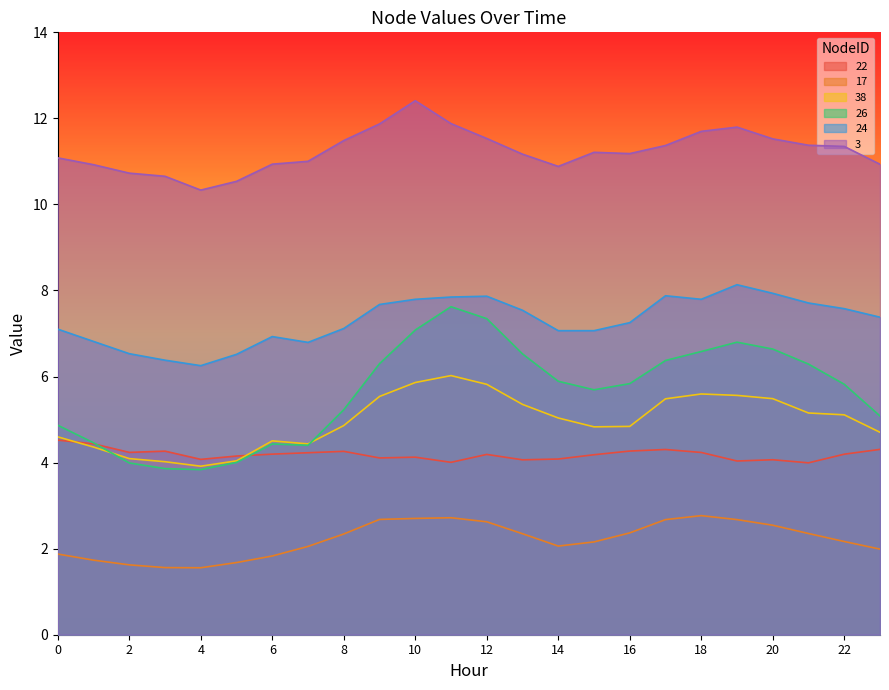

What is the difference between the maximum and second lowest values in the 3 series?

1.9